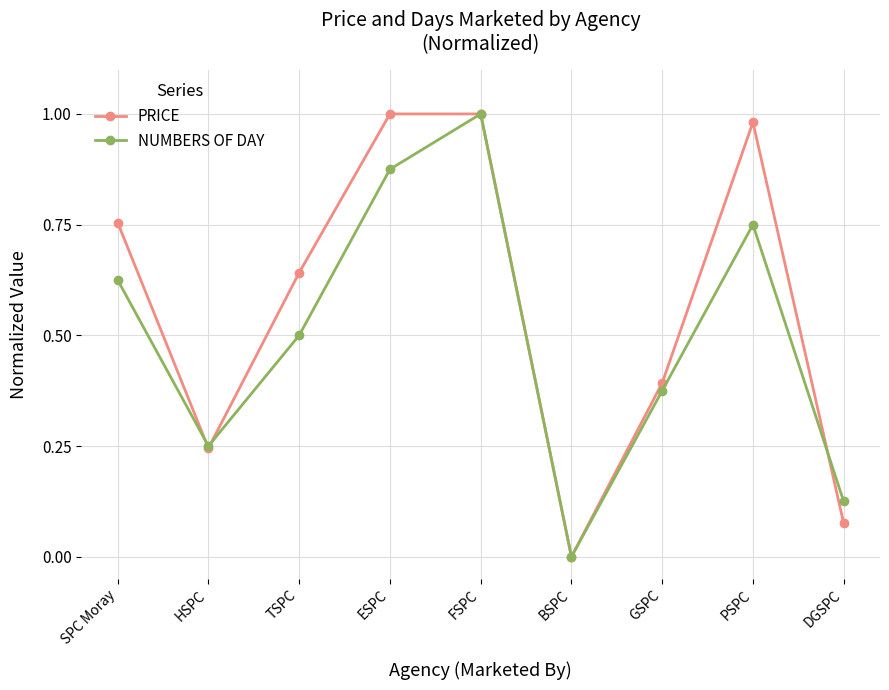

In PRICE, how many points are lower than both neighbors (excluding endpoints)?

2